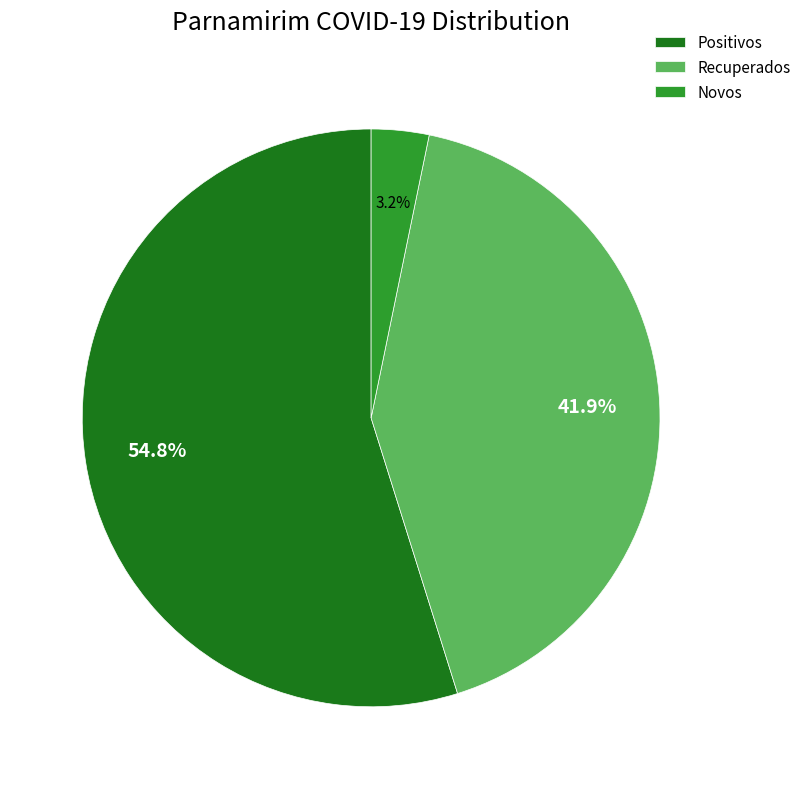

Which category has the smallest portion of the pie?

Novos